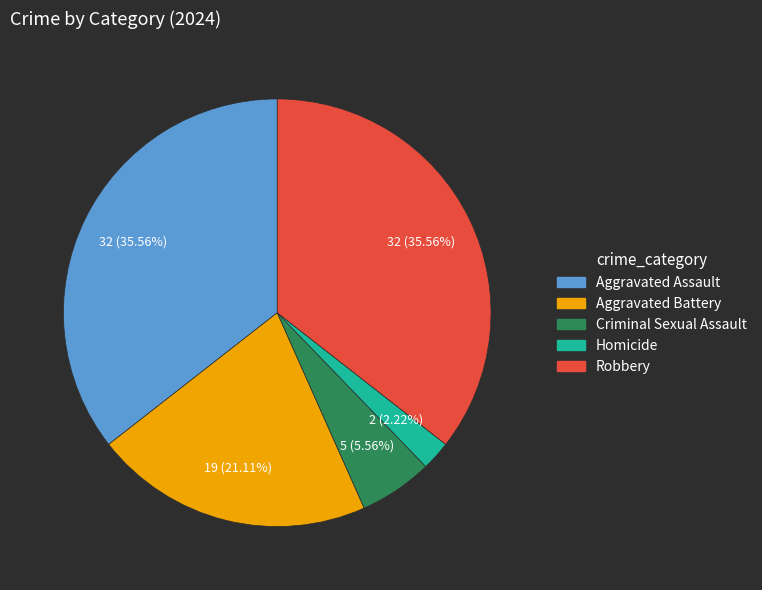

Count the number of slices in the pie.

5